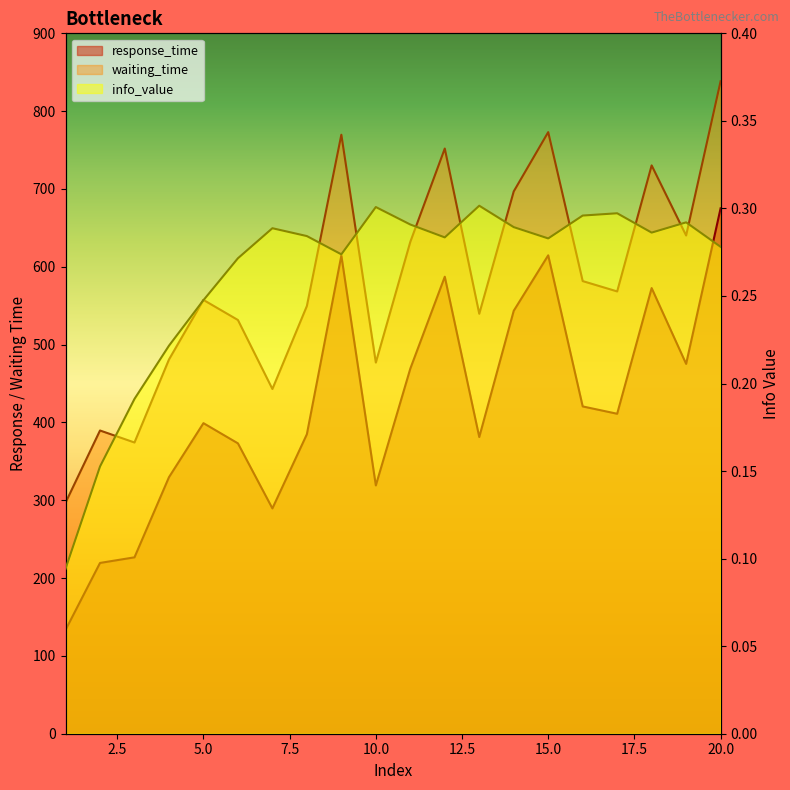

Reading right to left, transcribe all the data shown in this chart.

response_time: 20=675.1	19=475.2	18=572.6	17=411.1	16=420.6	15=614.7	14=543.5	13=381.2	12=587.3	11=469.1	10=319.0	9=614.4	8=384.8	7=289.5	6=373.1	5=399.1	4=329.6	3=226.7	2=219.5	1=133.3
waiting_time: 20=838.5	19=640.2	18=730.3	17=568.4	16=581.6	15=773.0	14=696.9	13=539.6	12=752.0	11=632.0	10=477.0	9=769.7	8=549.6	7=443.0	6=531.6	5=557.4	4=480.9	3=374.2	2=389.6	1=296.9
info_value: 20=0.3	19=0.3	18=0.3	17=0.3	16=0.3	15=0.3	14=0.3	13=0.3	12=0.3	11=0.3	10=0.3	9=0.3	8=0.3	7=0.3	6=0.3	5=0.2	4=0.2	3=0.2	2=0.2	1=0.1